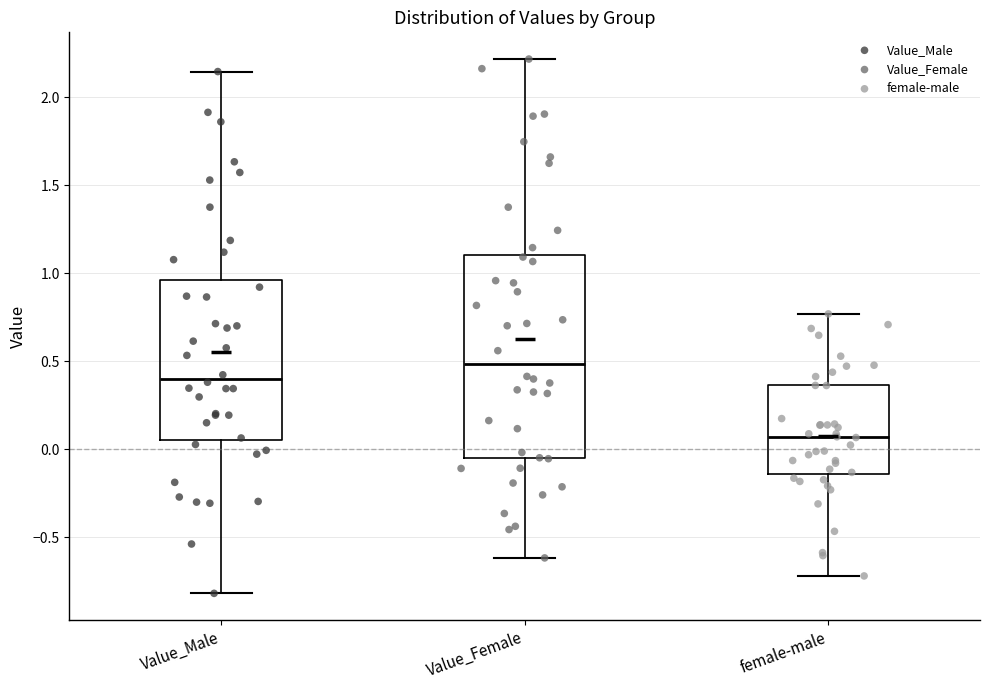

Reading left to right, read every box against the y-axis: the position of its median line, the range the box covers, and the ends of its whiskers. The values are not printed on the chart, so give them approximately, as read against the axis.

Value_Male: median 0.40, box 0.05 to 0.95, whiskers -0.80 to 2.15
Value_Female: median 0.50, box -0.05 to 1.10, whiskers -0.60 to 2.20
female-male: median 0.05, box -0.15 to 0.35, whiskers -0.70 to 0.75